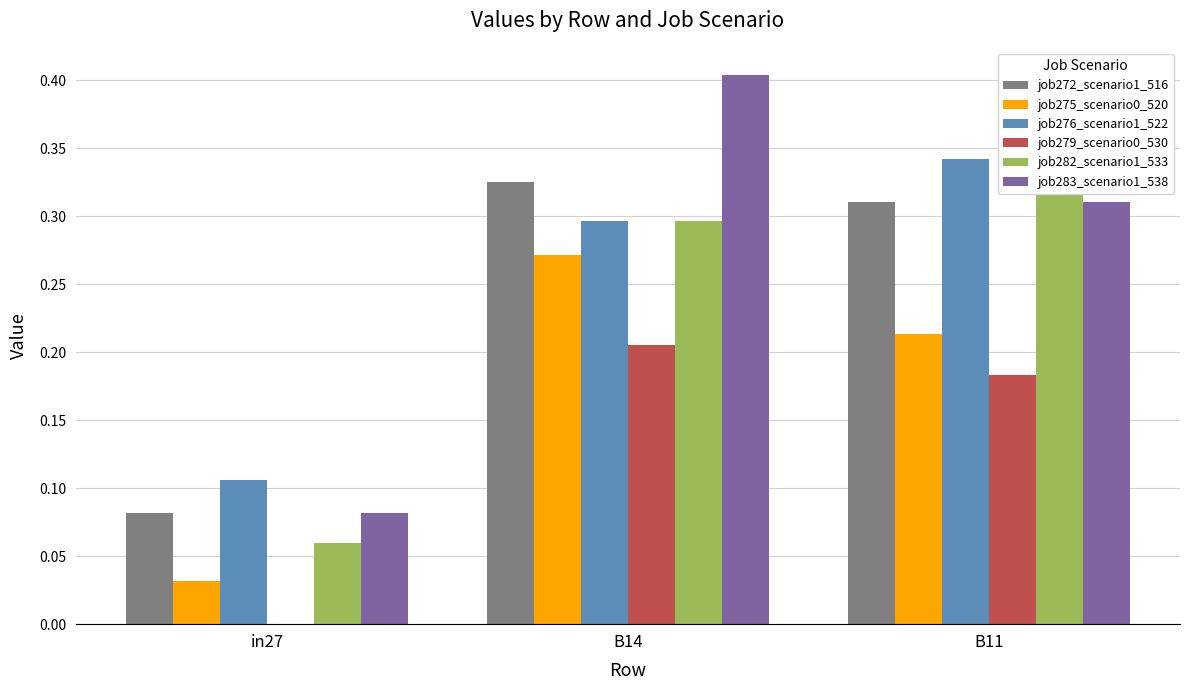

At how many categories does at least one series exceed 0?

3